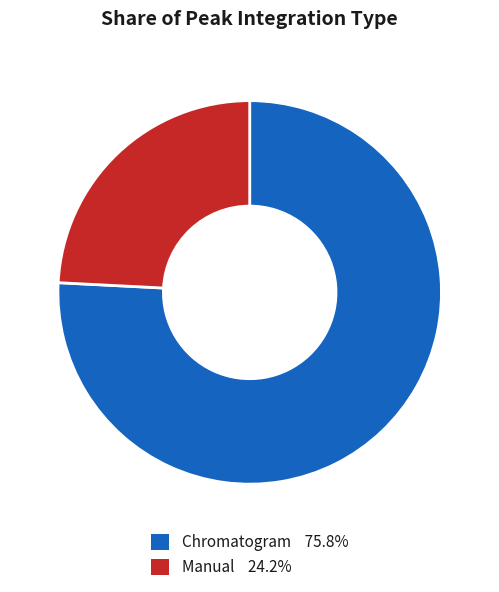

Is there a majority slice in this chart?

Yes